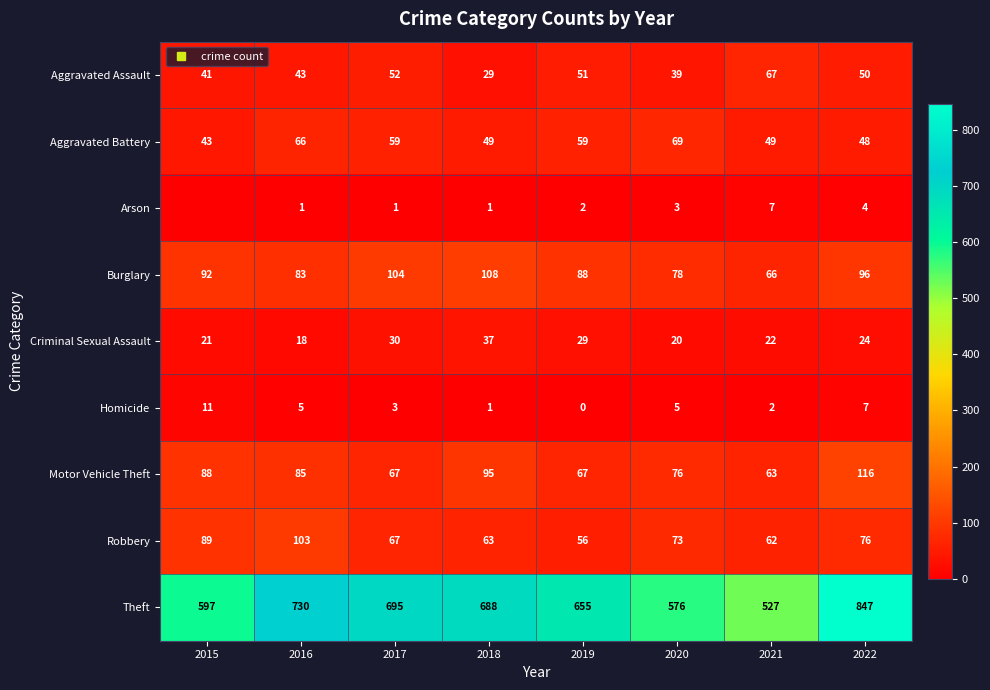

At which category is the sum across all series the highest?

2022